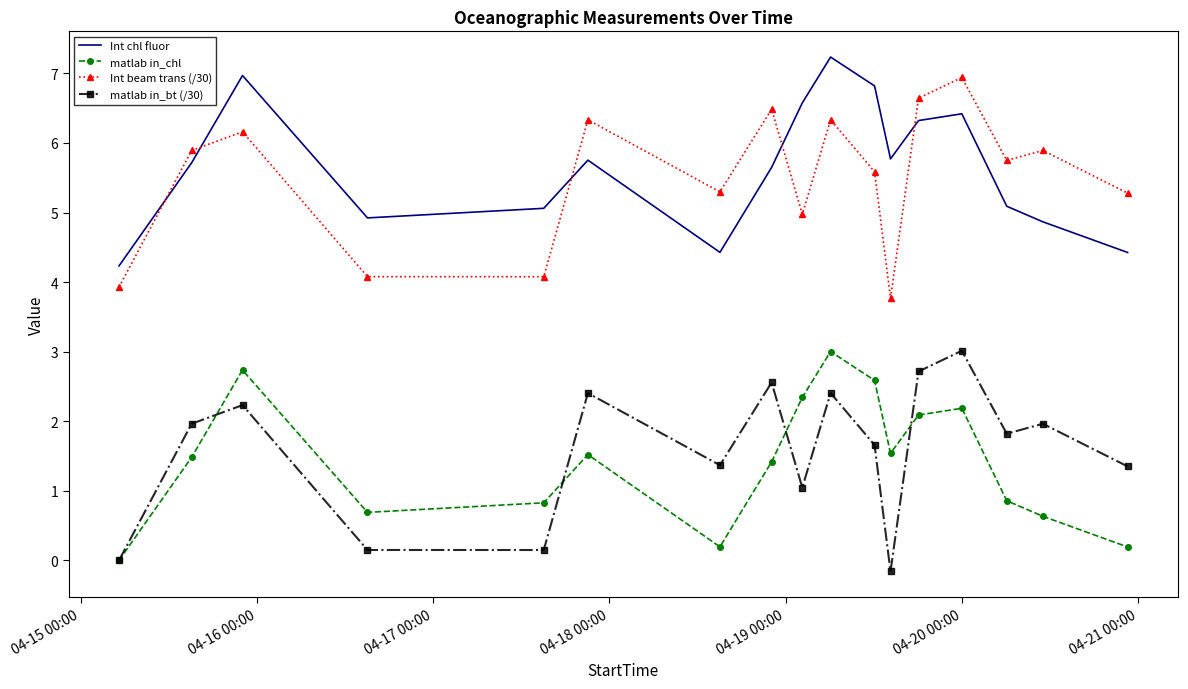

What is the lowest value of the matlab in_bt (/30) series?

-0.2